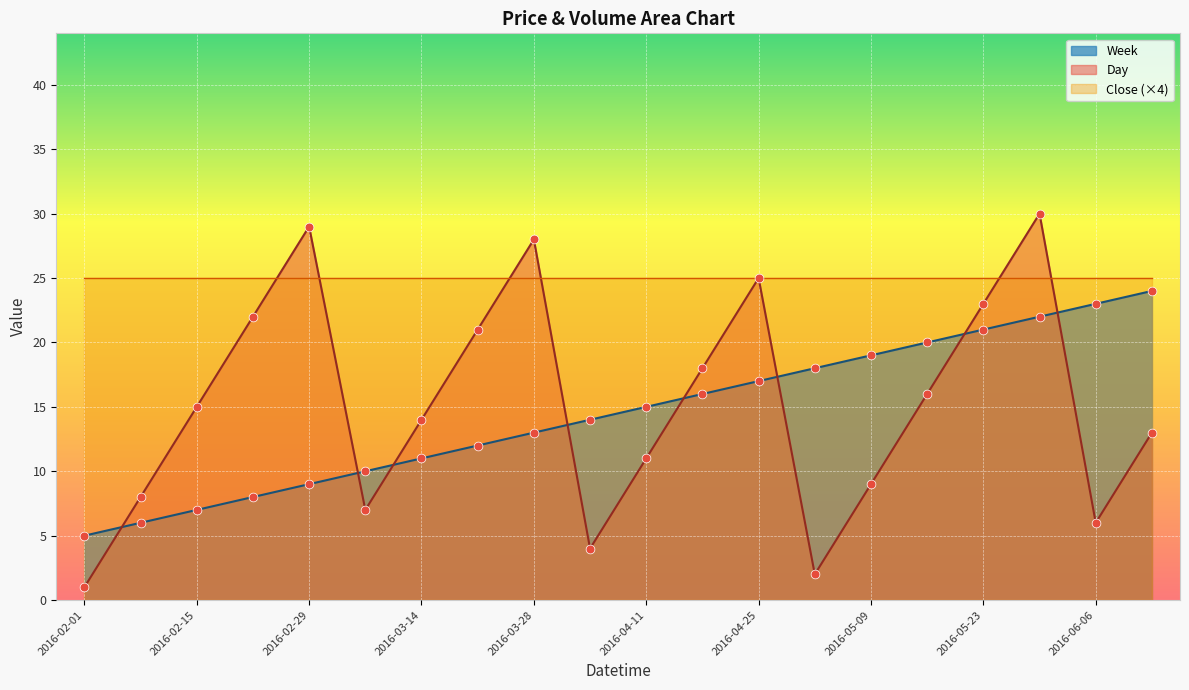

True or false: Day and Week intersect in this chart.

True